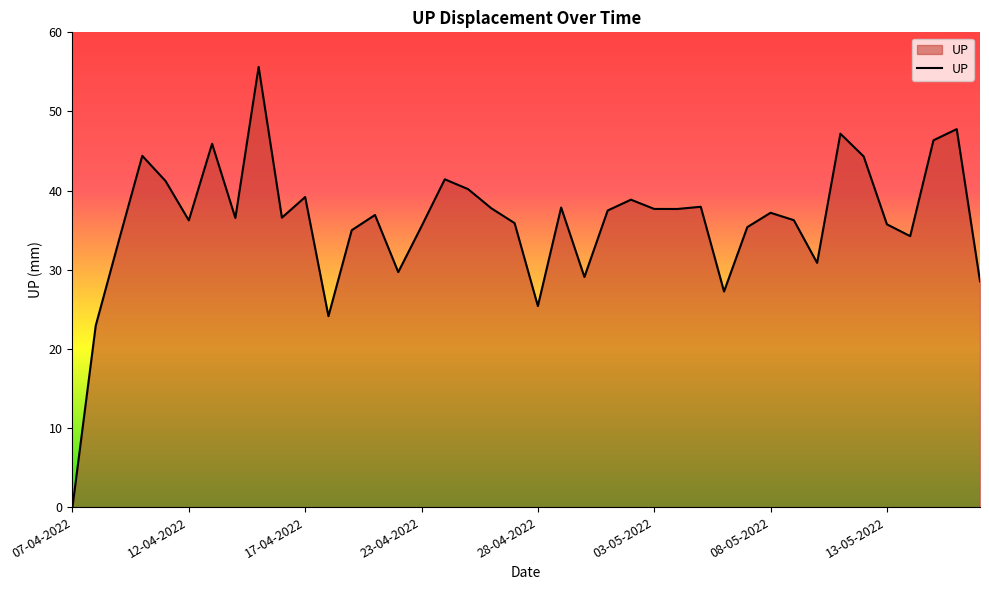

What is the difference between the maximum and minimum values?

55.6